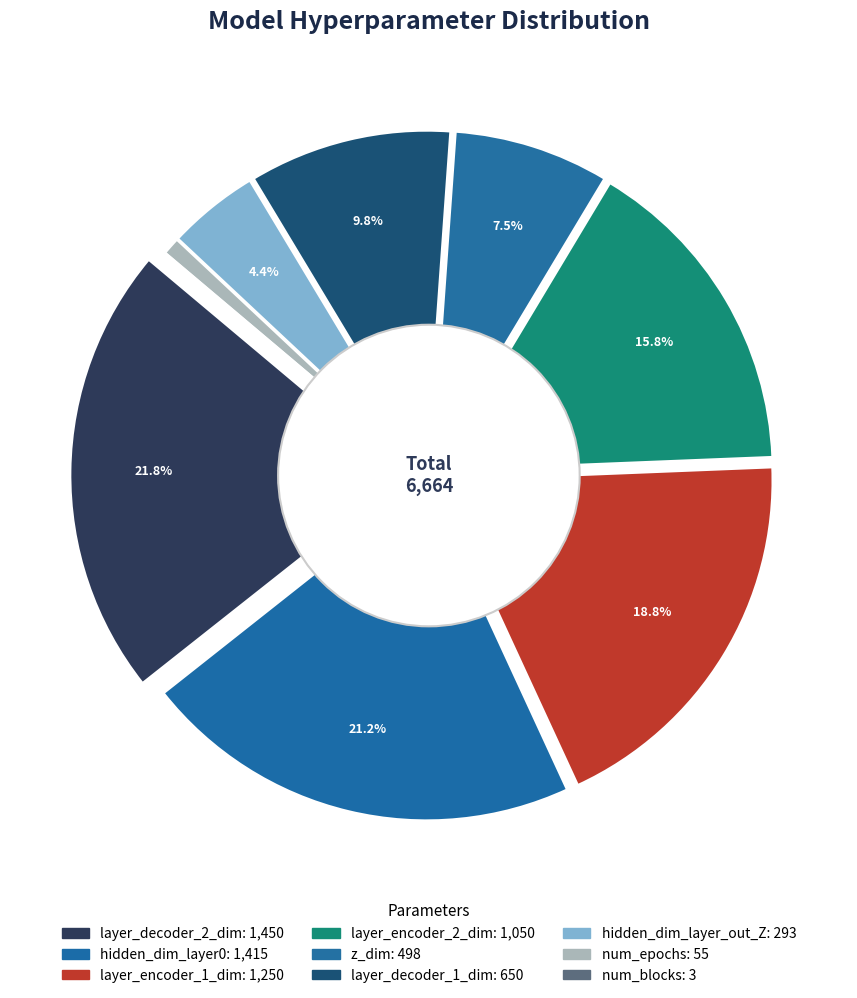

To the nearest percent, what is the average slice percentage?

11%